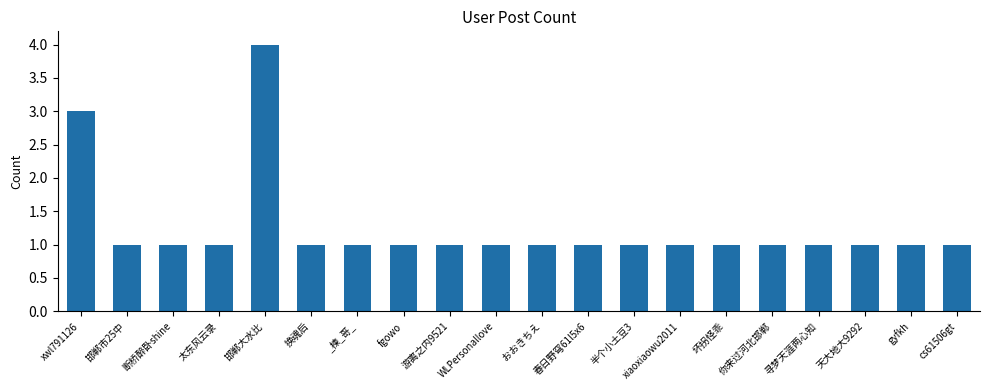

What is the value of the 1st bar from the left?

3